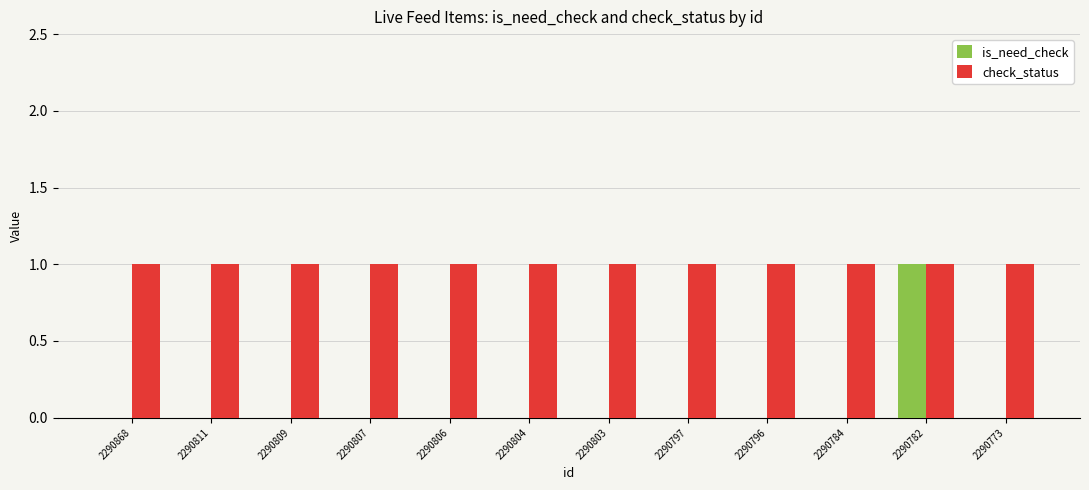

Reading left to right, transcribe all the data shown in this chart.

is_need_check: 0	0	0	0	0	0	0	0	0	0	1	0
check_status: 1	1	1	1	1	1	1	1	1	1	1	1